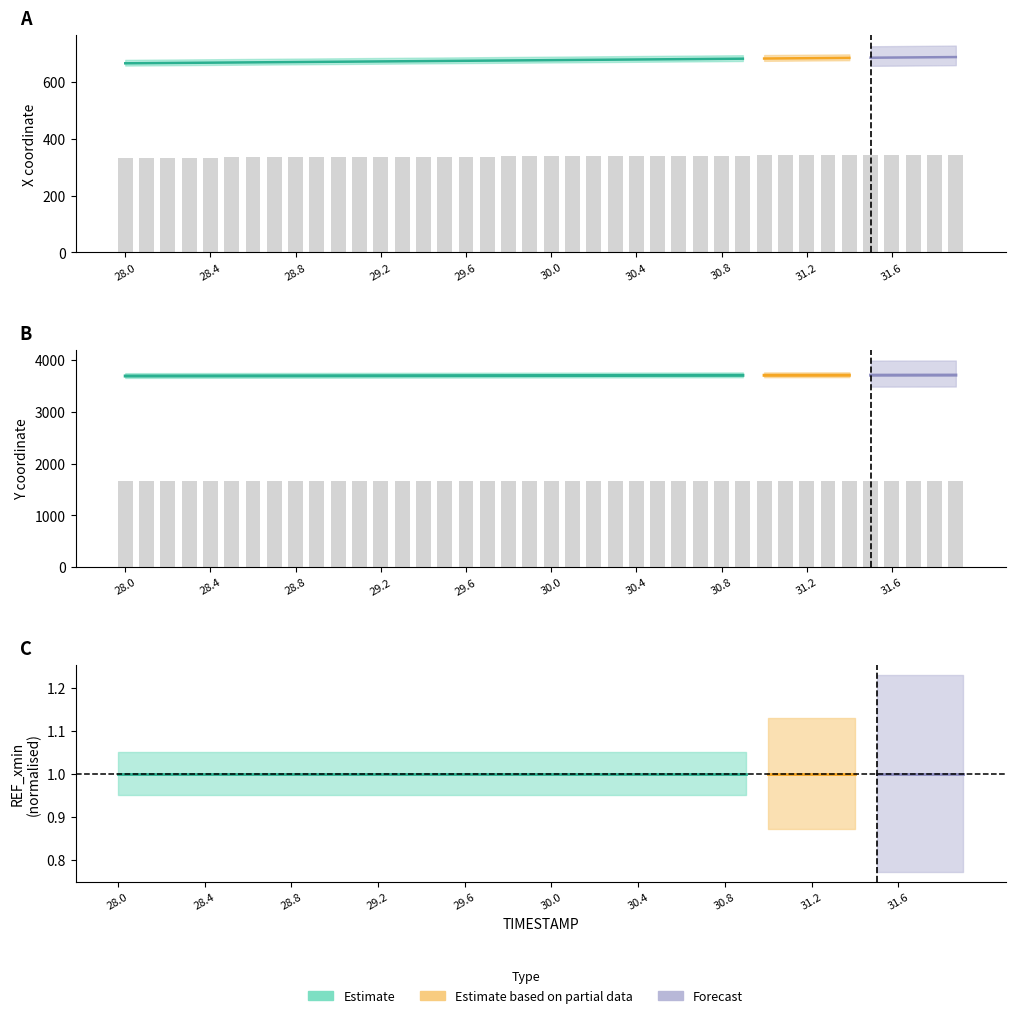

What is the label of the 39th bar from the left?

31.8